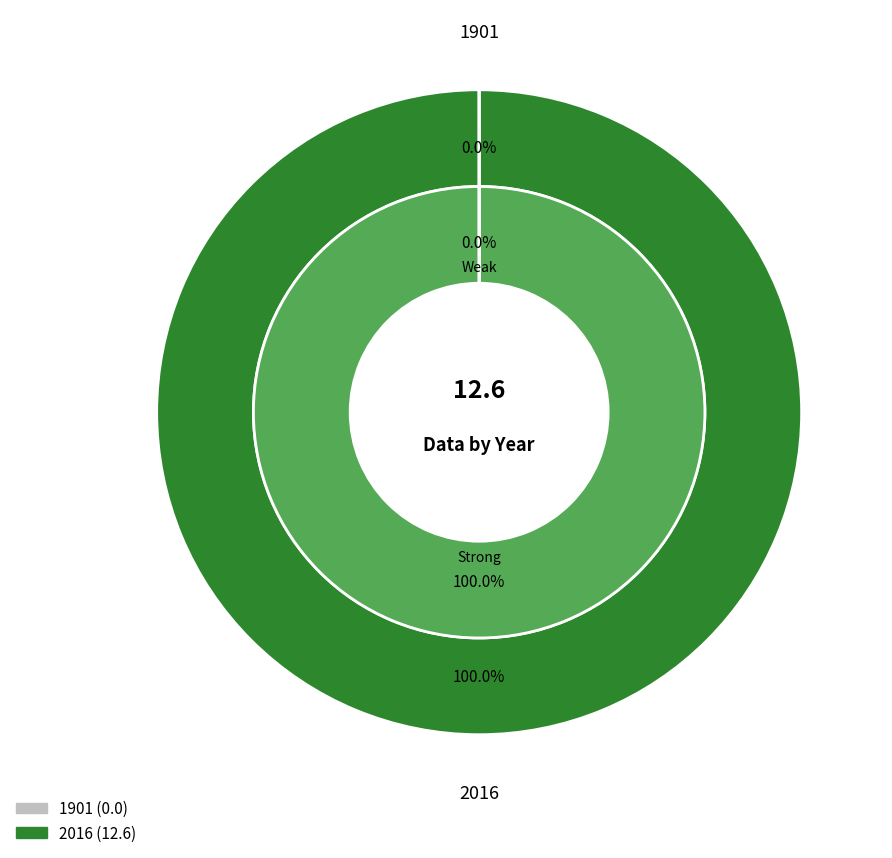

Does 1901 account for over 50% of the chart?

No